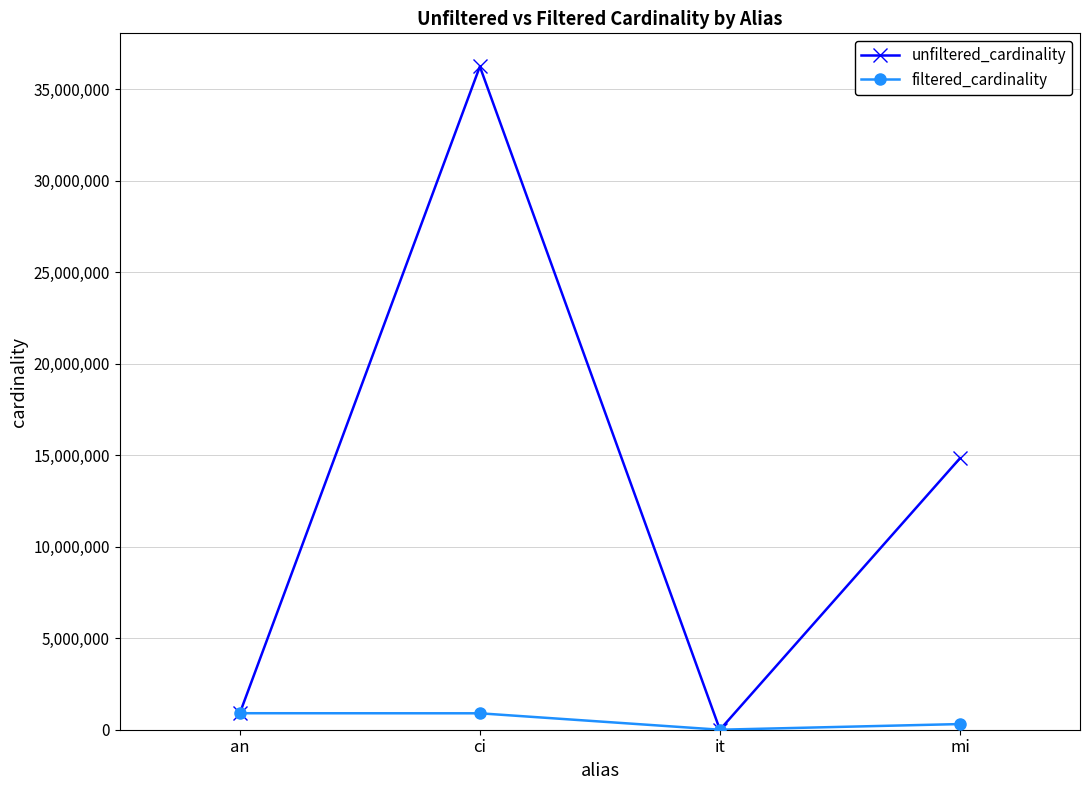

In unfiltered_cardinality, how many points are lower than both neighbors (excluding endpoints)?

1